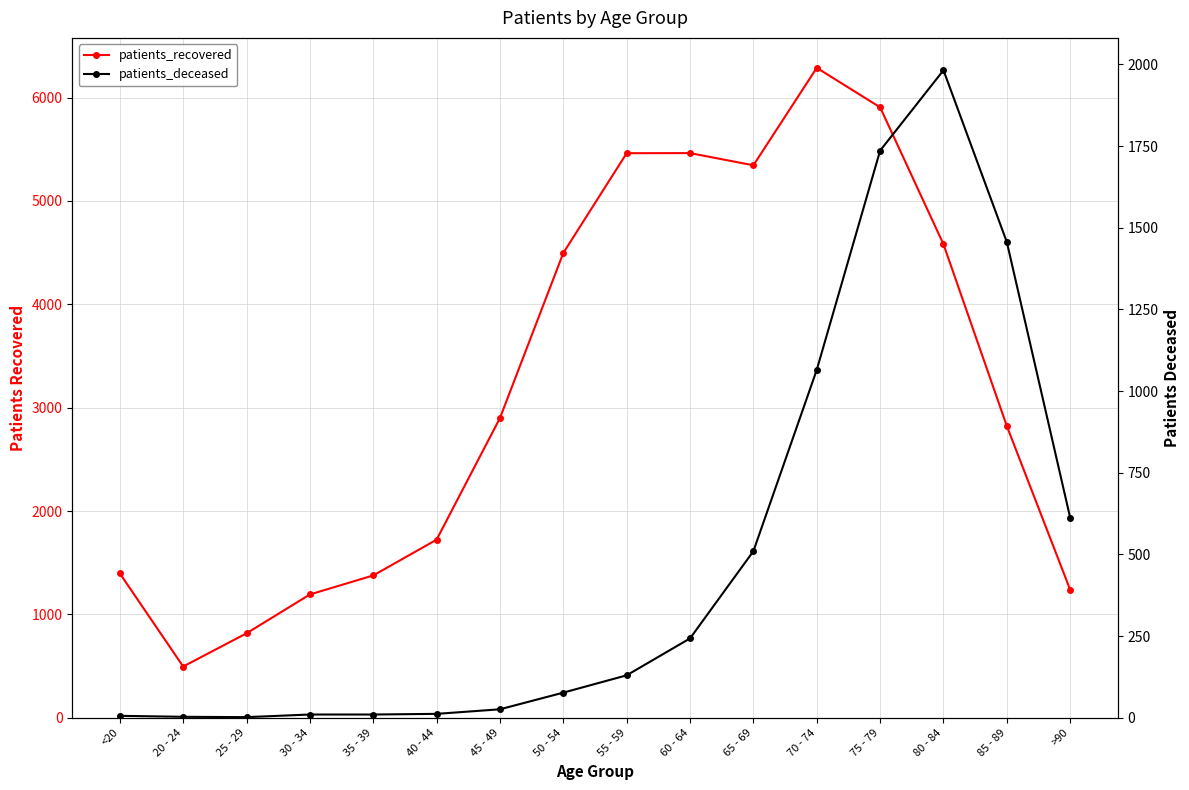

What is the average value of the patients_recovered series?

3219